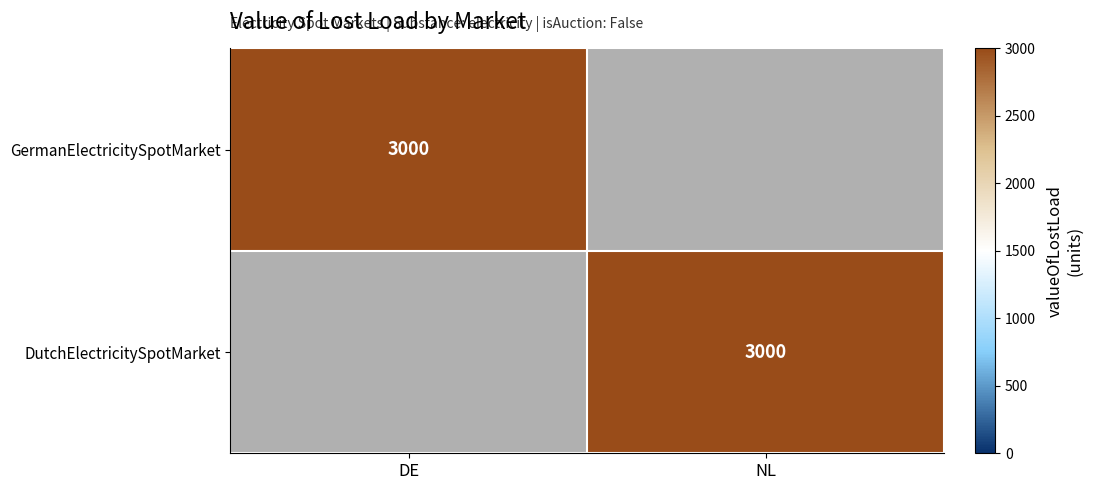

Is it true that DutchElectricitySpotMarket equals 3000 at NL?

True